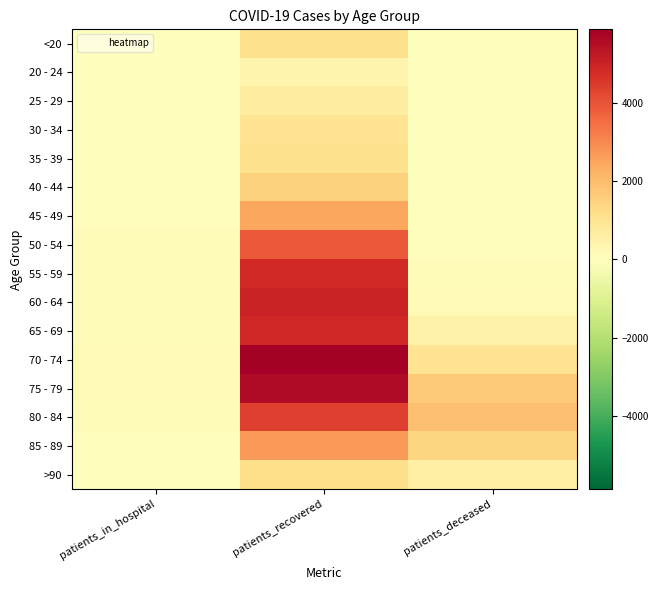

Which has a higher value, patients_deceased or patients_in_hospital?

patients_in_hospital